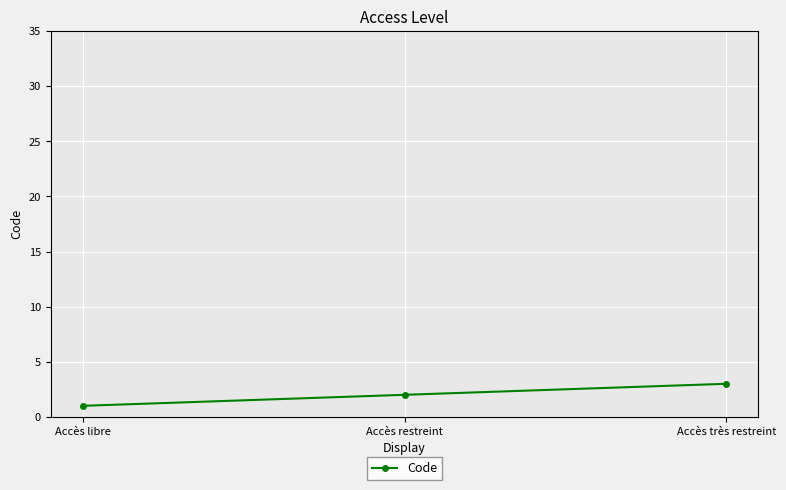

Is it true that the value at Accès très restreint is 1?

False